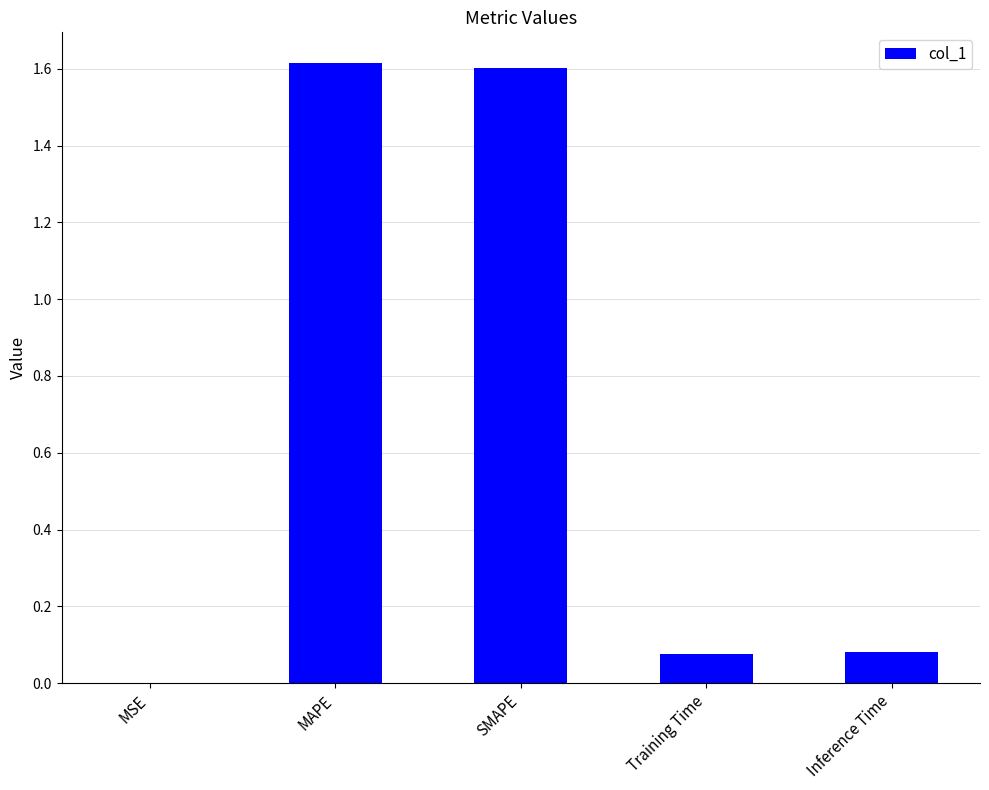

Which has a higher value, MSE or Training Time?

Training Time